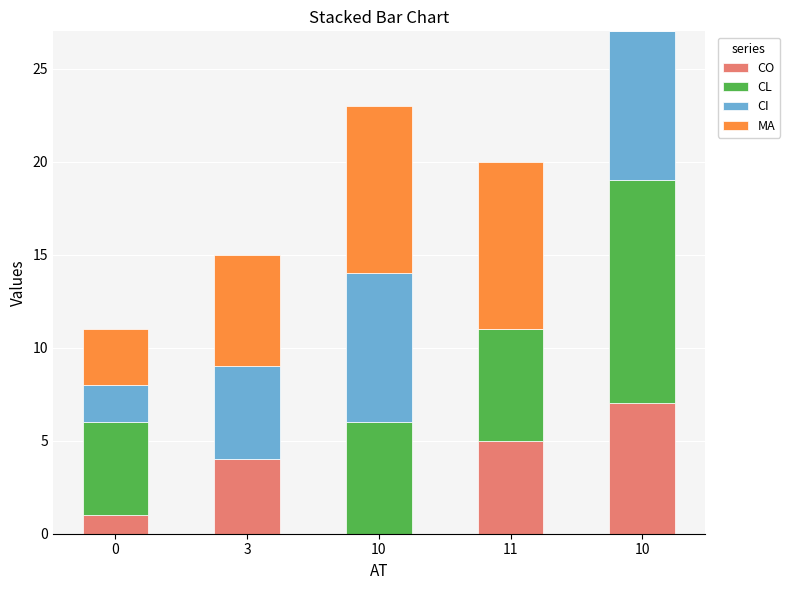

What is the difference between the CO values at 10 and 3?

4